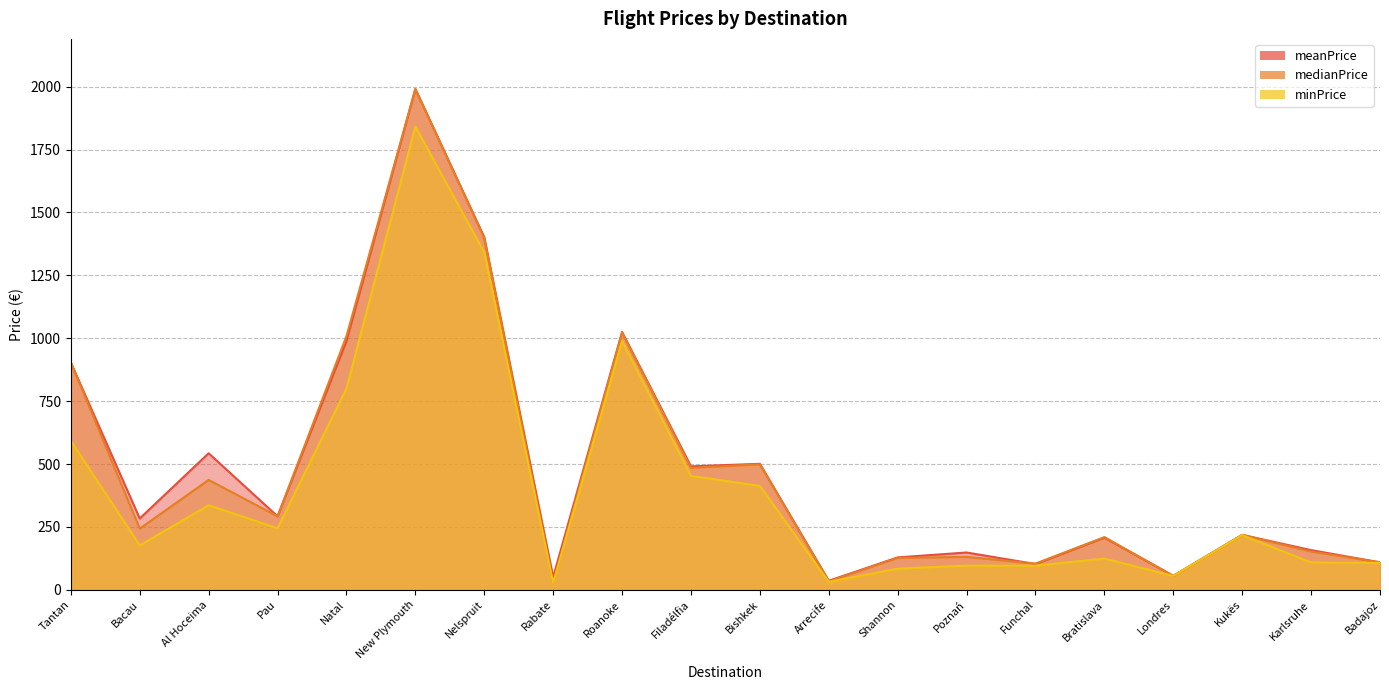

Which series has the largest total across all categories?

meanPrice